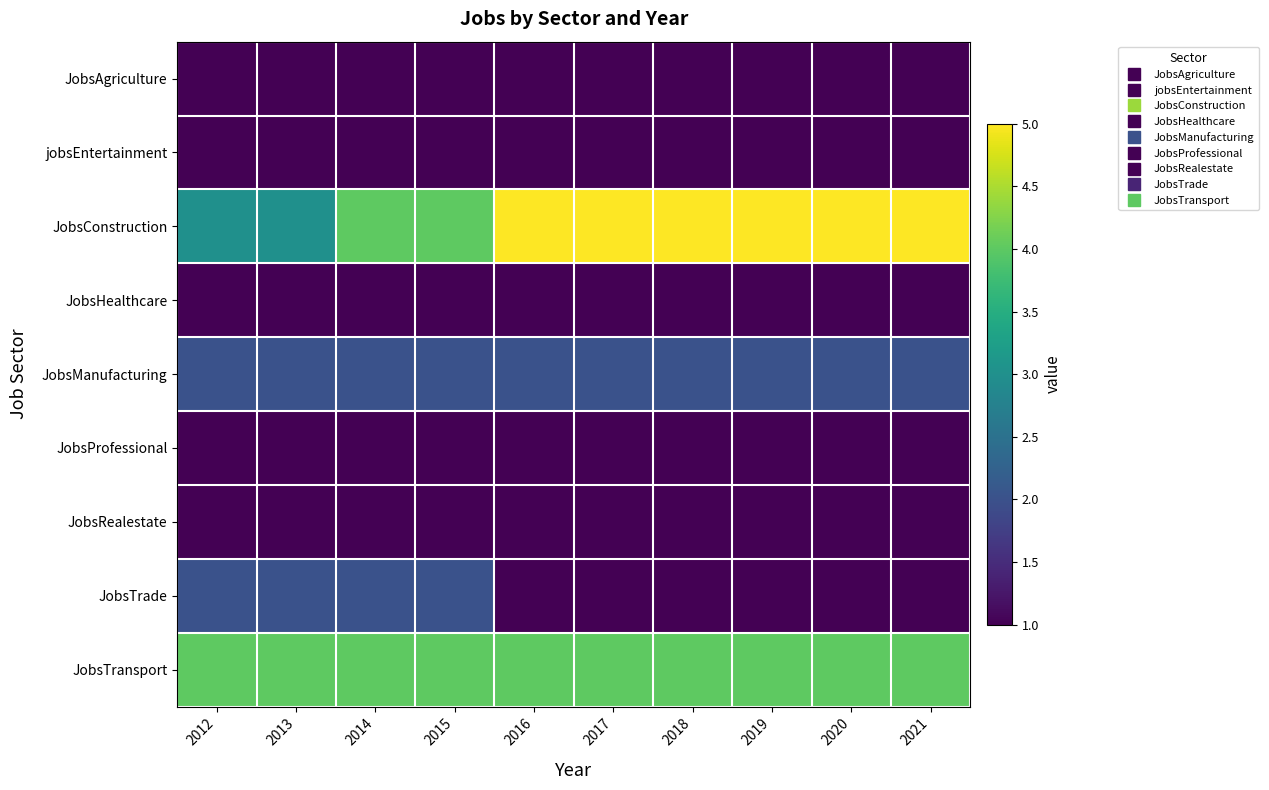

Between 2020 and 2021, which is larger?

2020